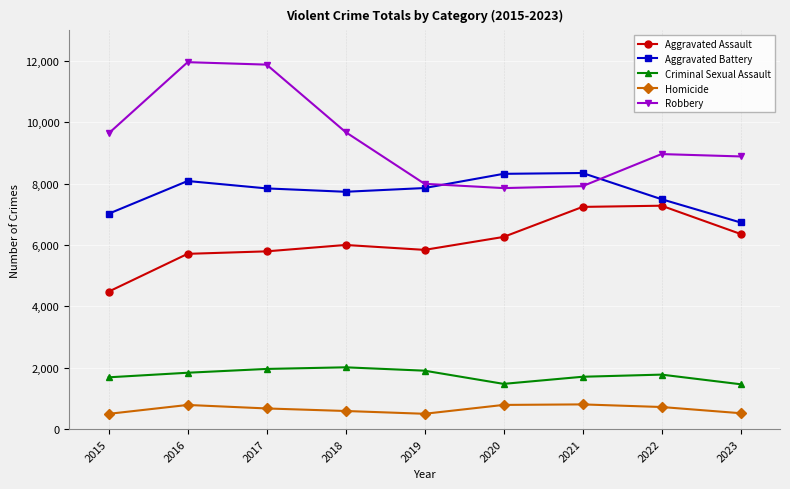

At 2022, list the series in order from largest to smallest.

Robbery, Aggravated Battery, Aggravated Assault, Criminal Sexual Assault, Homicide